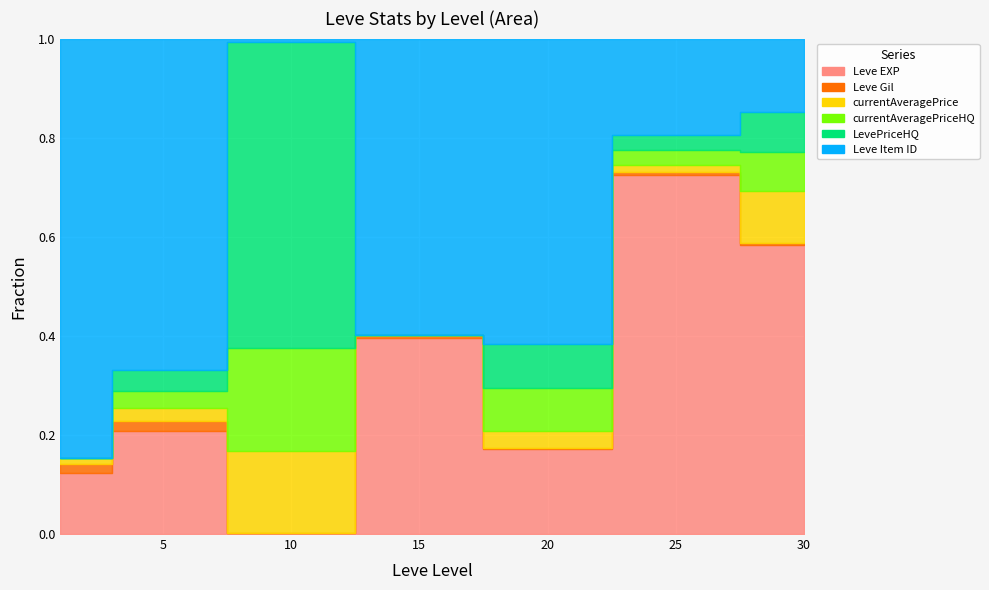

Which has a higher value, 0 or 1?

1